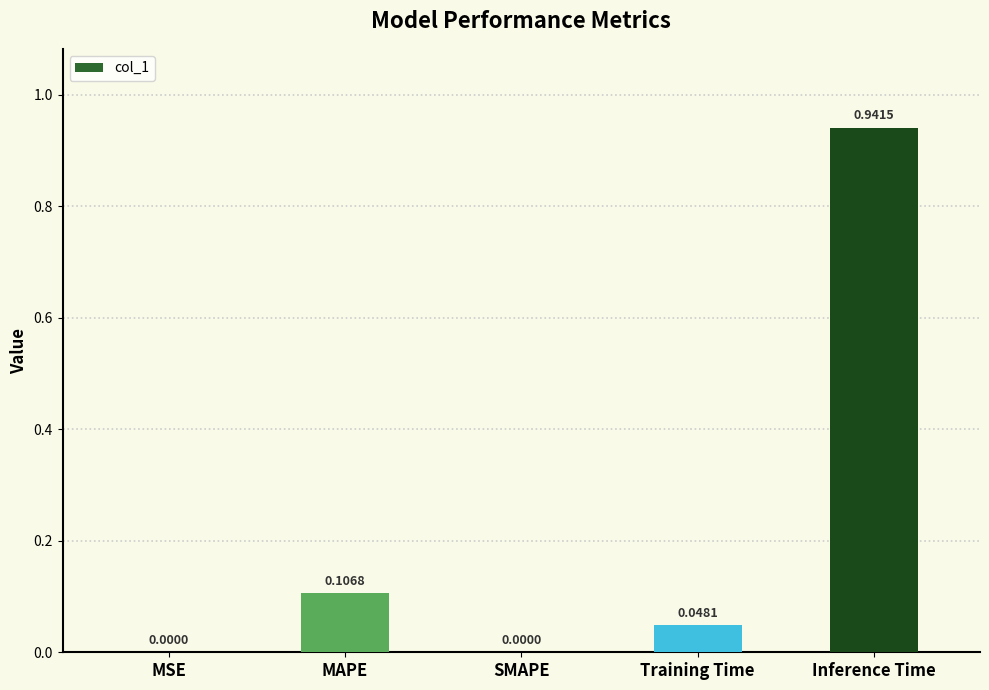

Between MAPE and MSE, which is larger?

MAPE